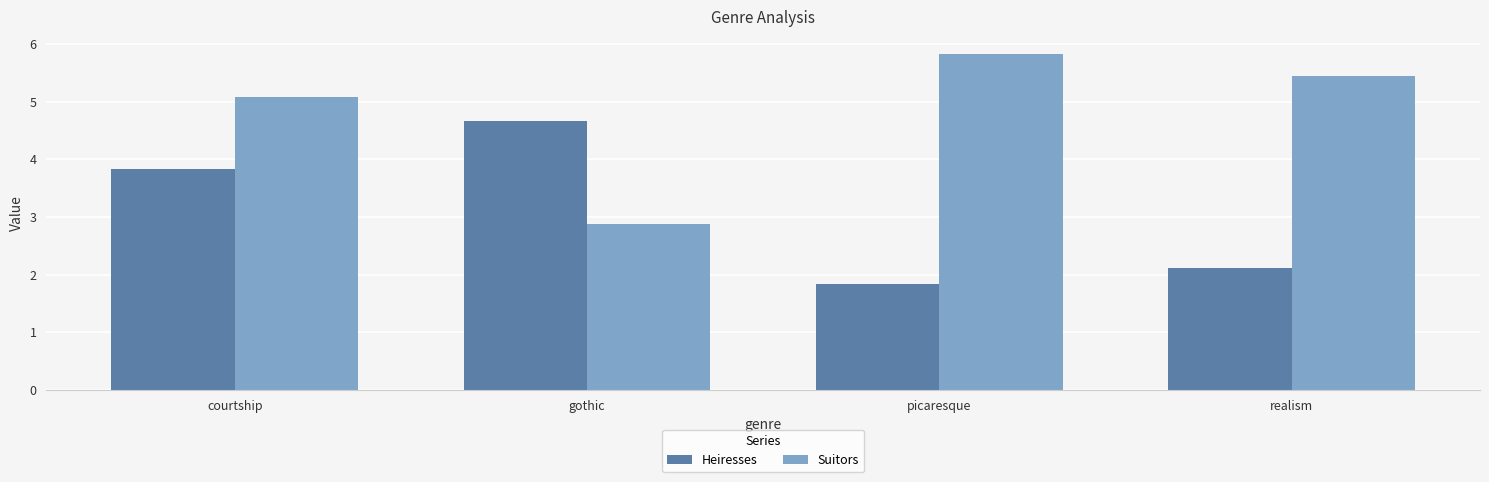

What is the sum of the Heiresses values at gothic and realism?

6.8